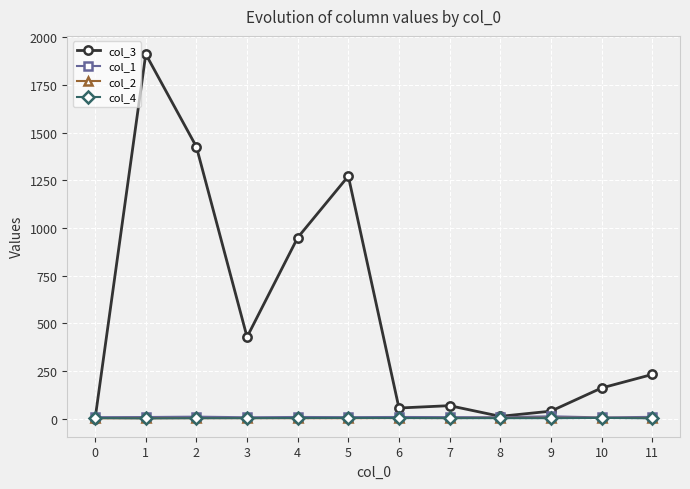

Does the chart have visible grid lines?

Yes